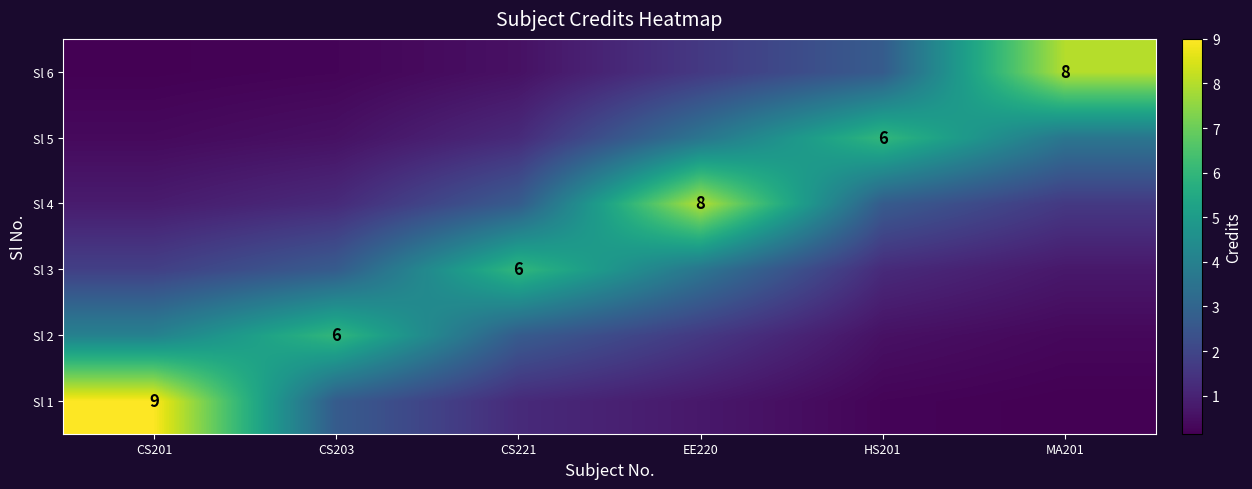

How many values in the Sl 1 series exceed 1?

3